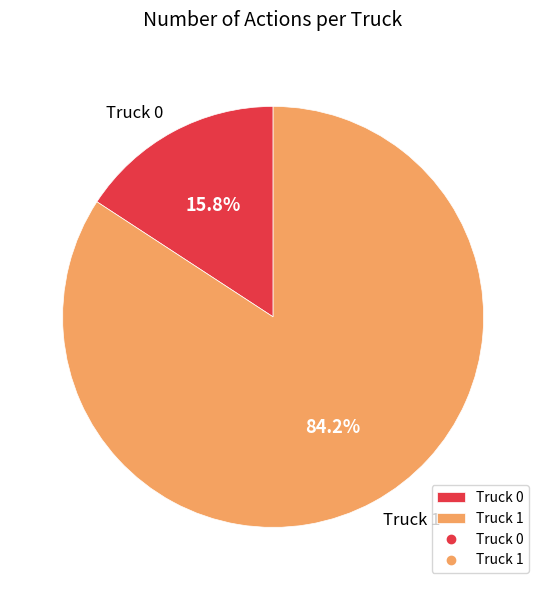

Is there any slice that represents more than half of the pie?

Yes